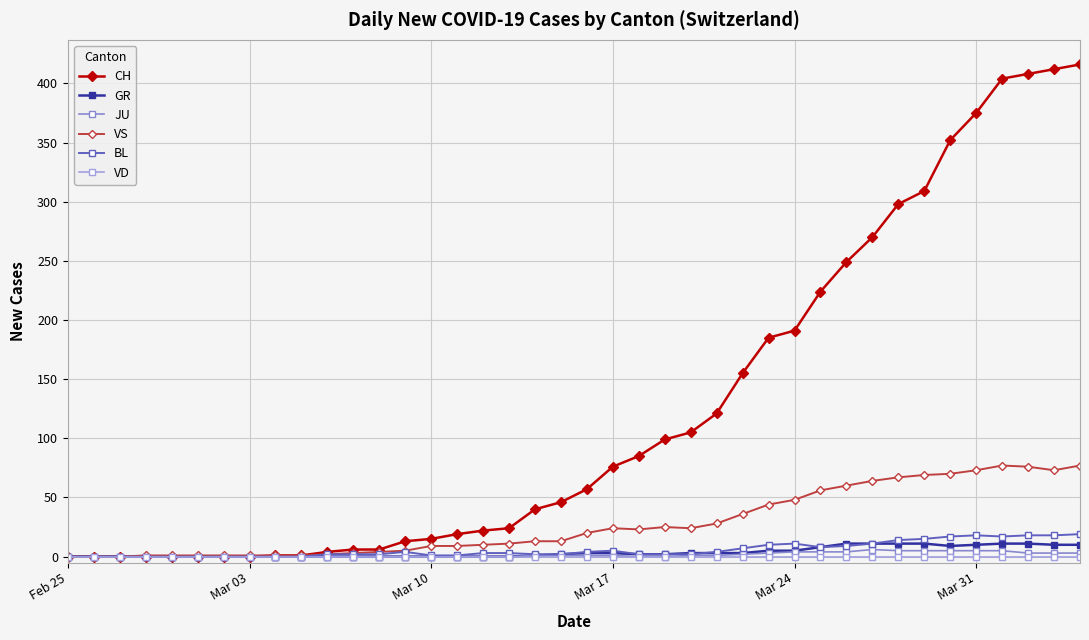

How many data points does each series have?

40